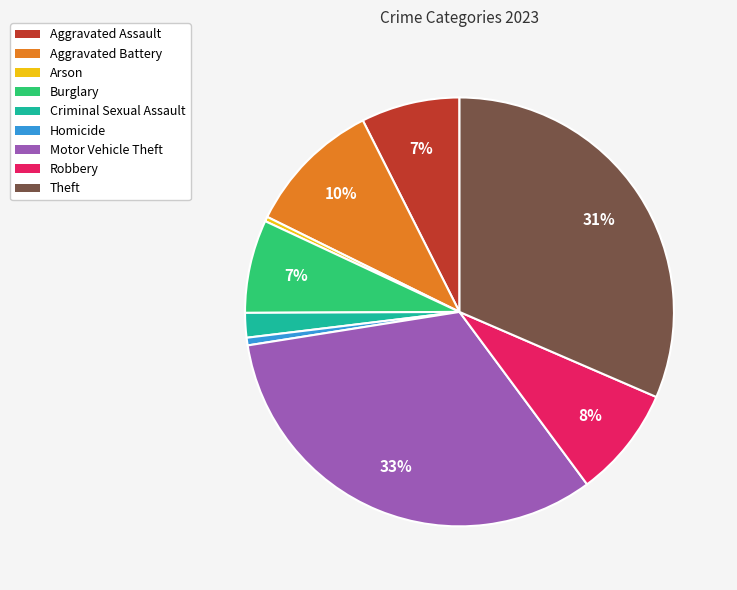

How many segments does this pie chart have?

9